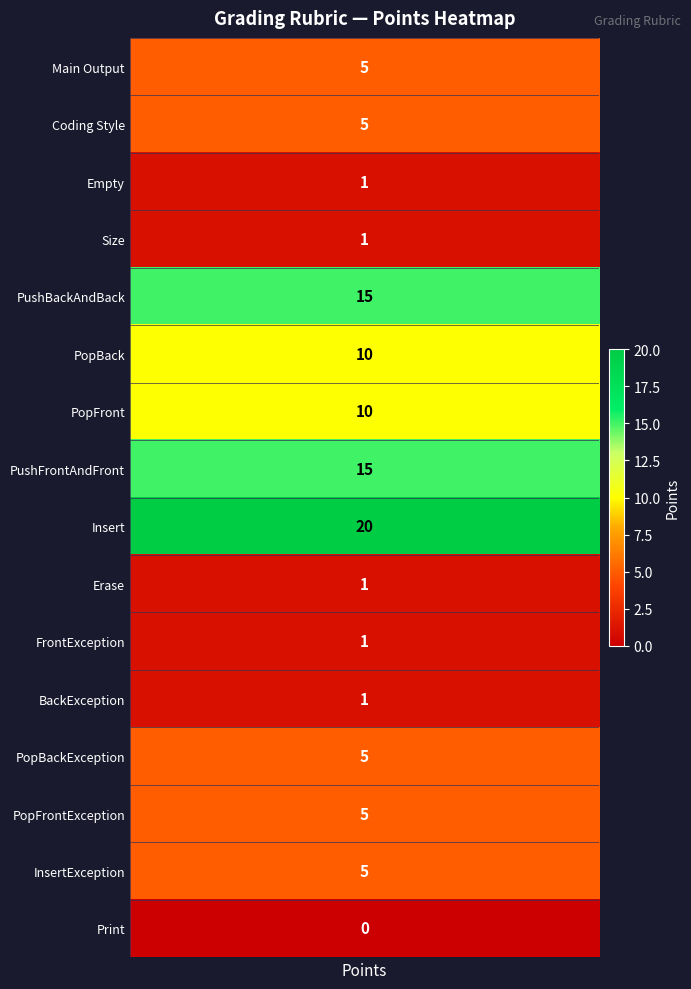

What is the maximum value shown in the chart?

20